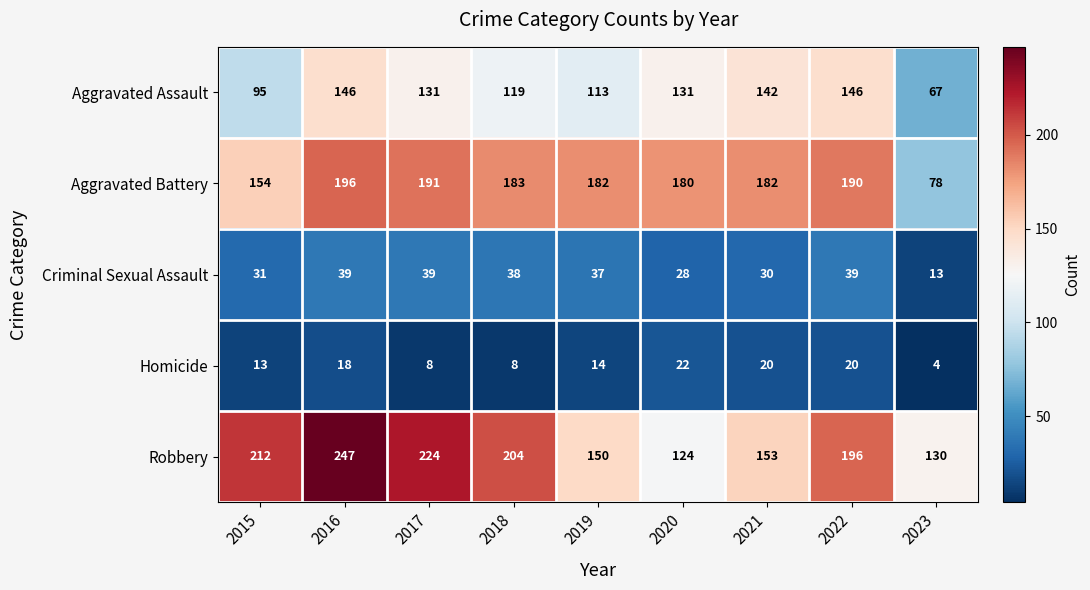

What is the difference between the second highest and minimum values in the Criminal Sexual Assault series?

26